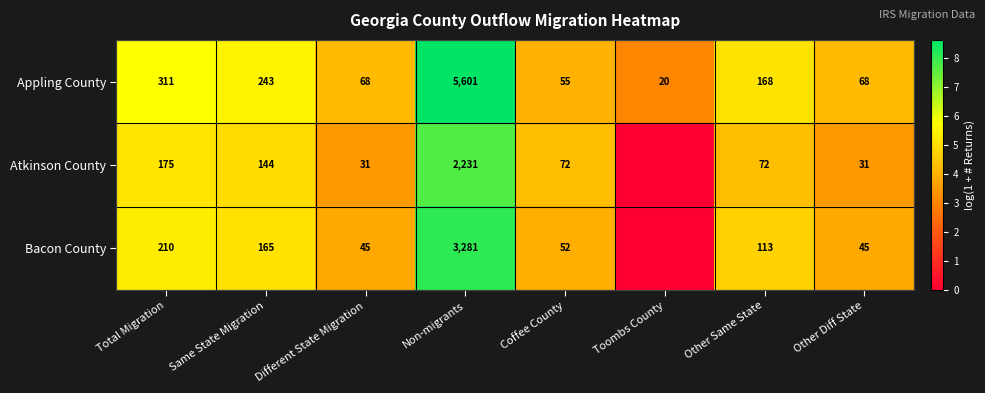

At which category does the chart reach its minimum across all series?

Toombs County